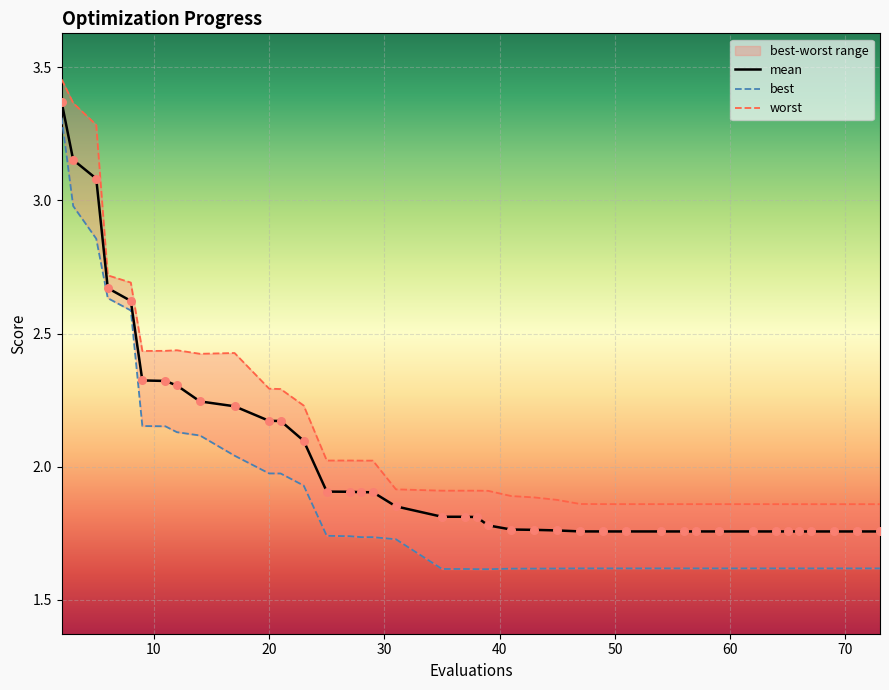

What is the total value across all series at 56?

5.2